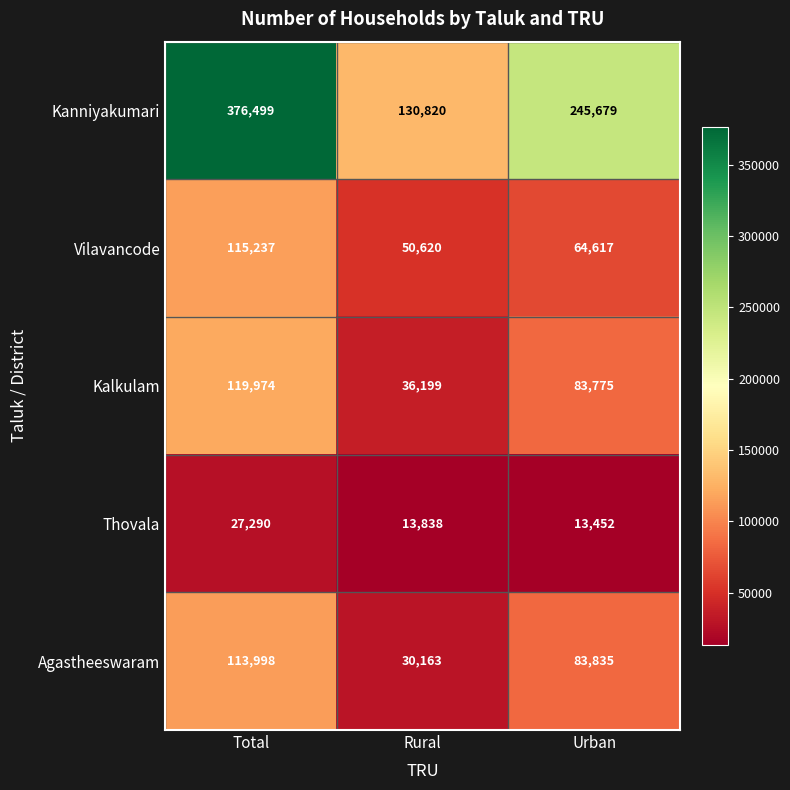

What is the spread (max minus min) of values at Total?

349209